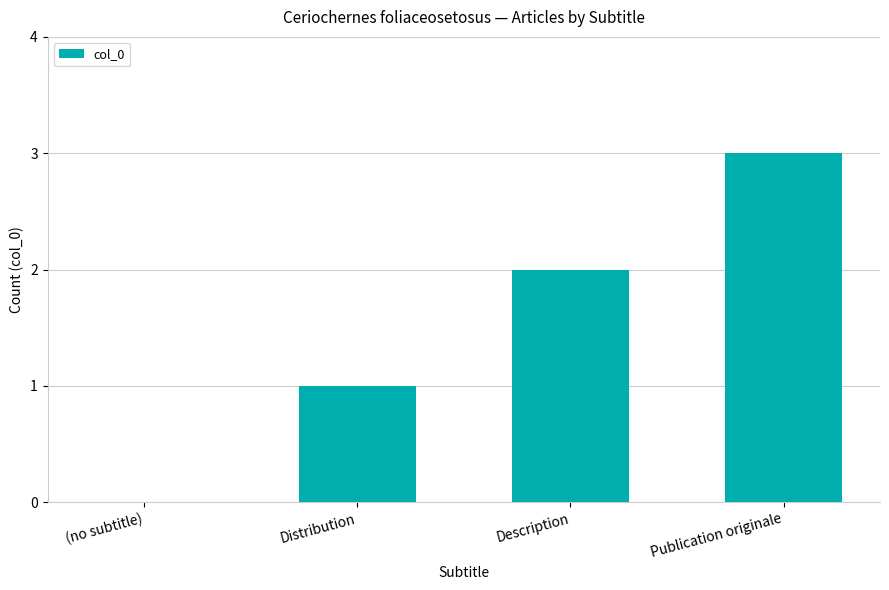

Read the value at Publication originale.

3